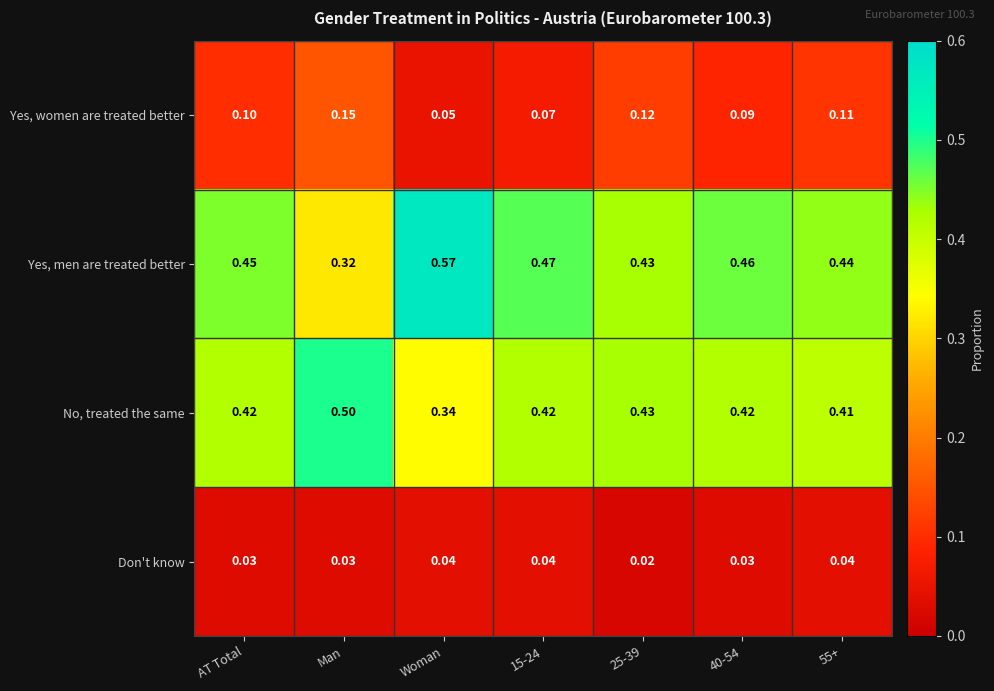

At which label does Yes, women are treated better reach its peak?

Man